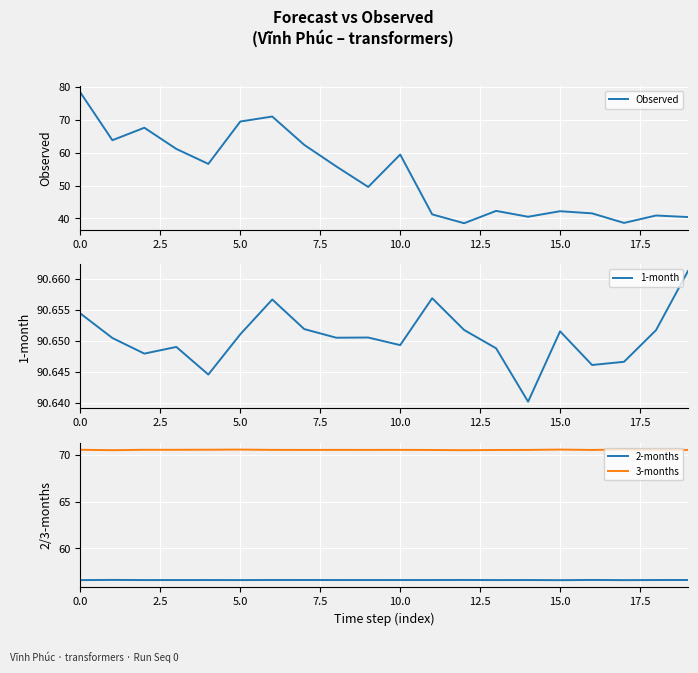

What is the minimum value for Observed?

38.6